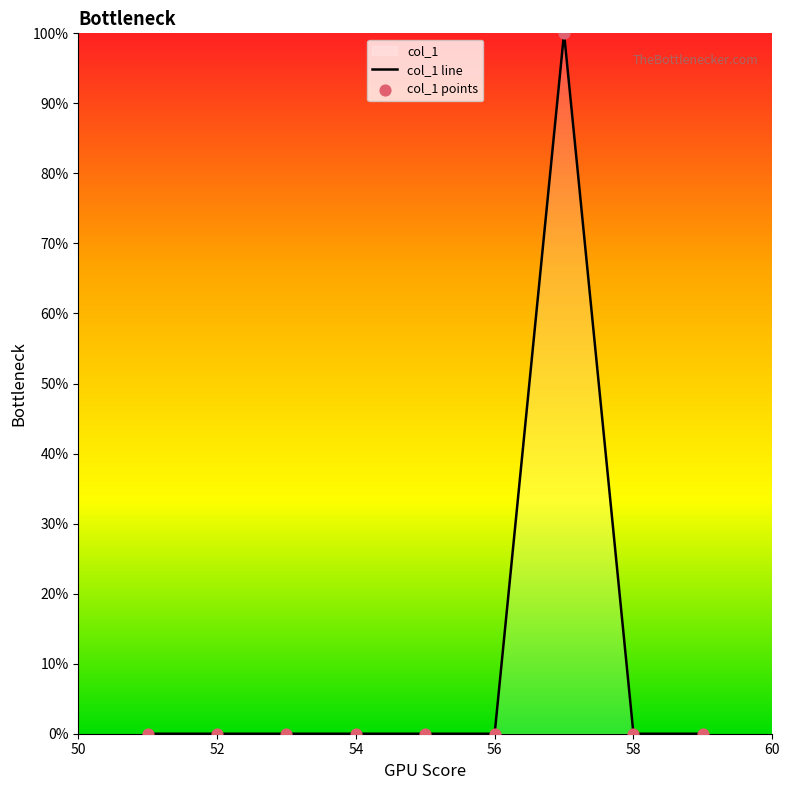

What is the maximum value shown in the chart?

100